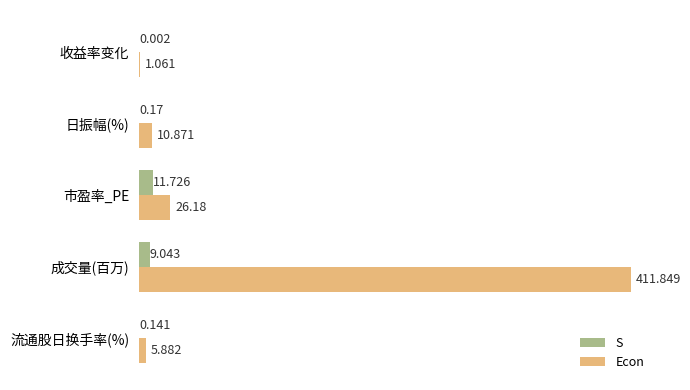

What are all the series names shown in the legend?

S, Econ